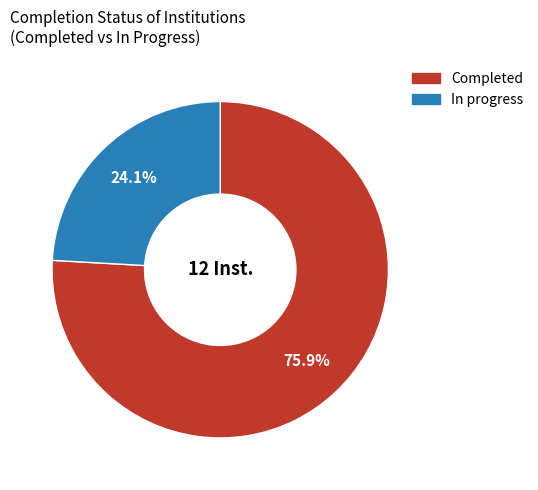

Which category has the biggest portion of the pie?

Completed